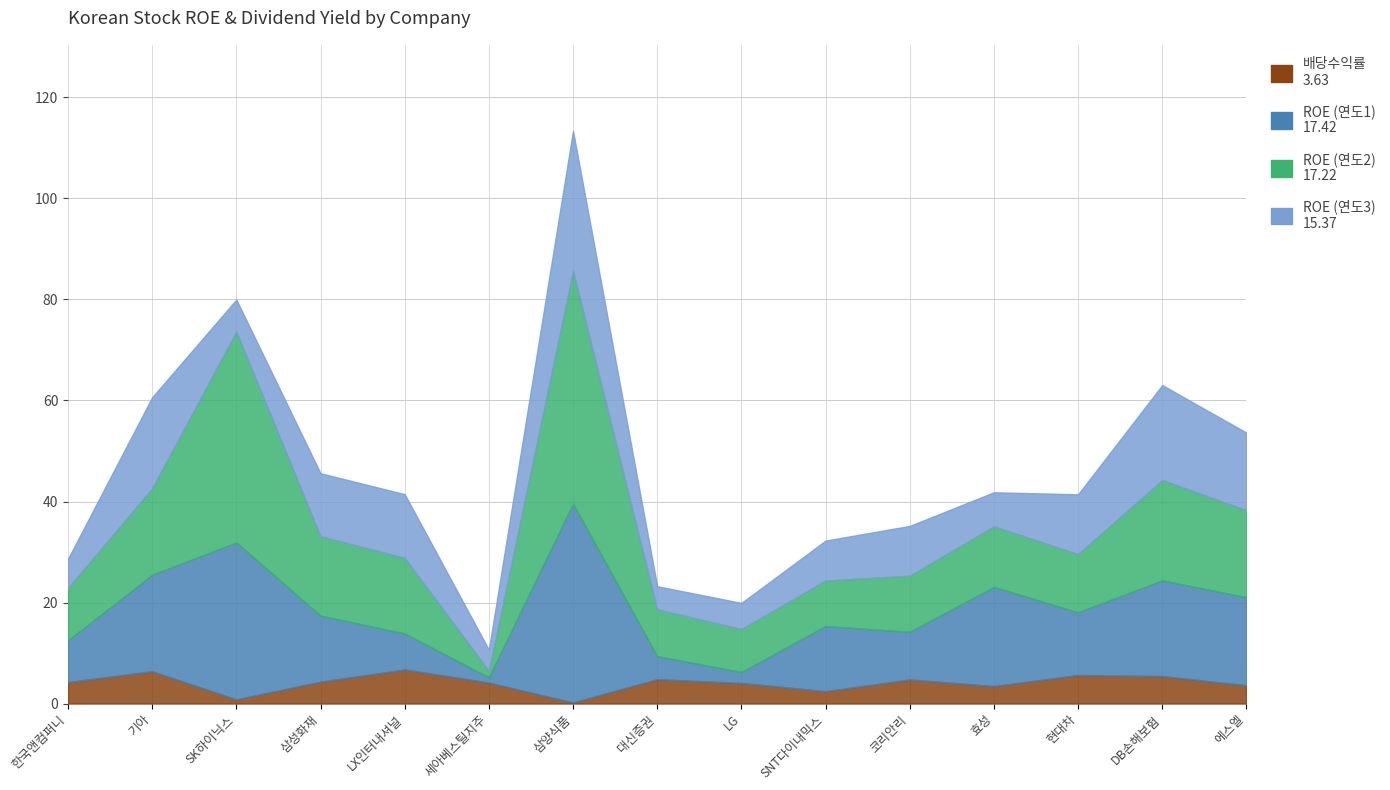

List the series in order of their peak value, highest first.

ROE_2, ROE_1, ROE_3, 배당수익률